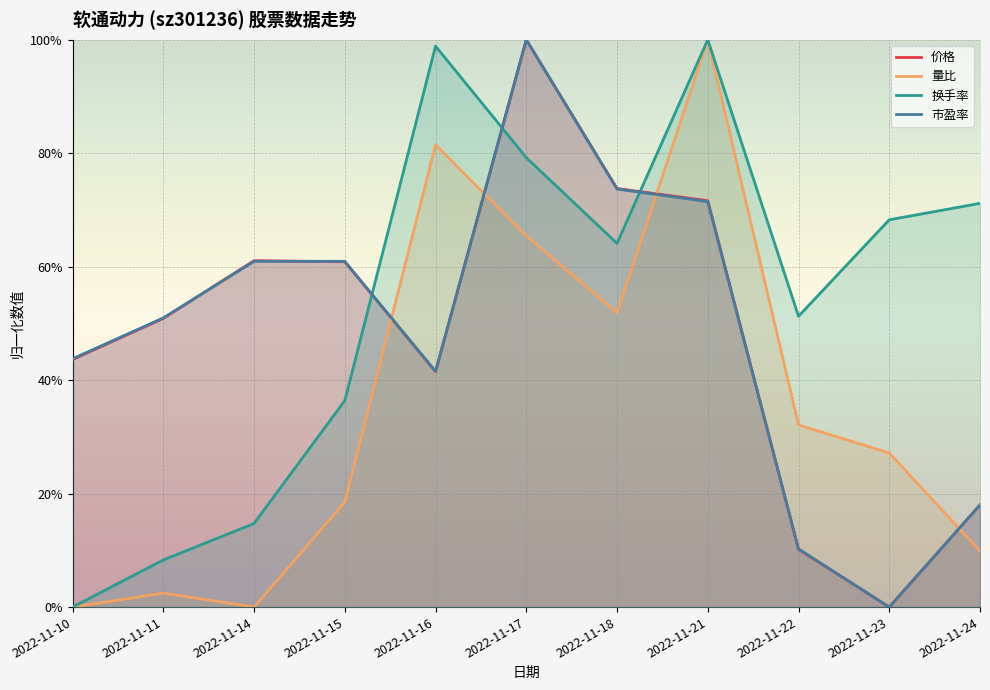

The 量比 series shows 0.0 at 2022-11-11. True or false?

False